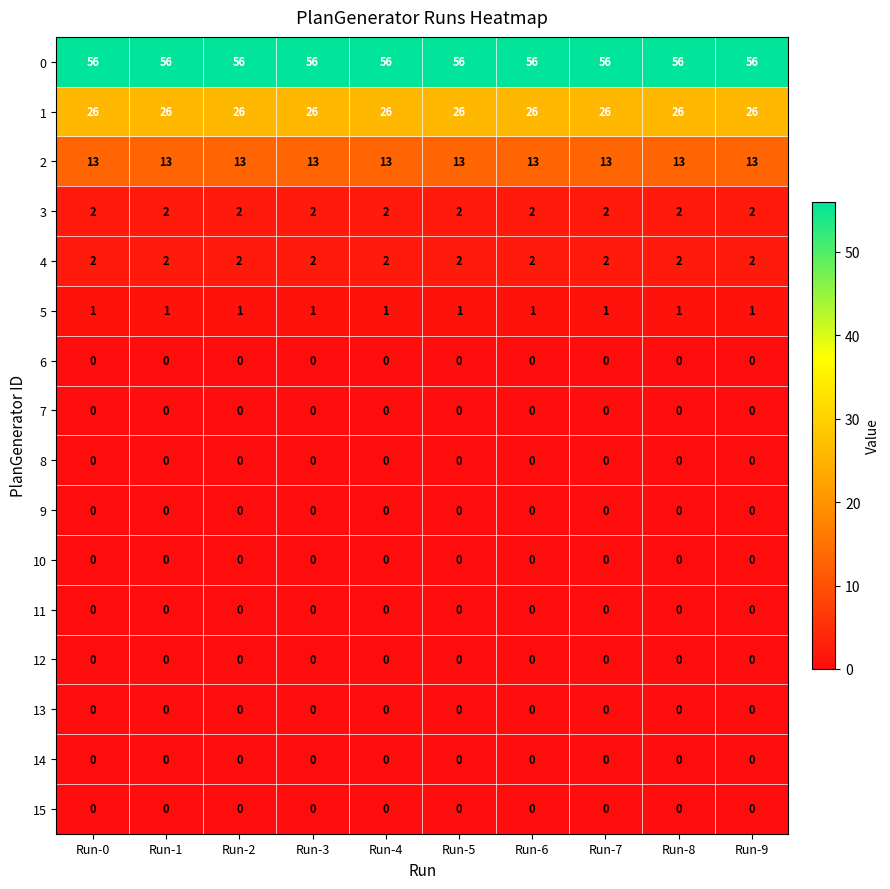

True or false: 12 has a value of 0 at Run-4.

True